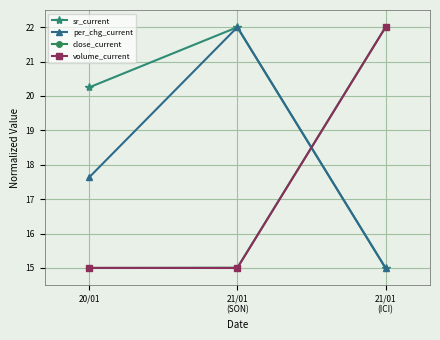

What position from the left is 20/01?

1